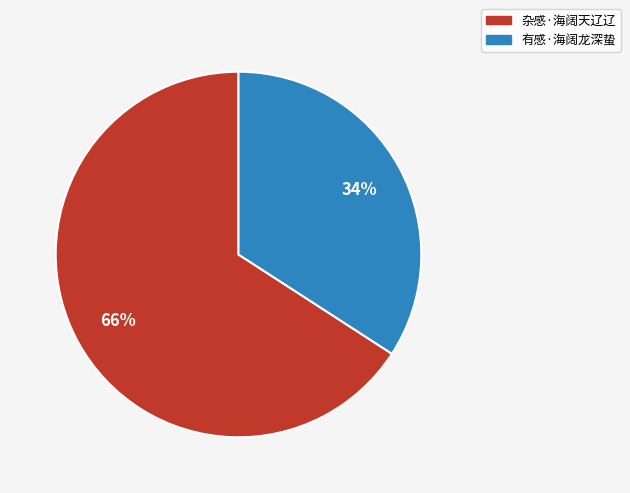

To the nearest percent, what is the difference between the 杂感·海阔天辽辽 and 有感·海阔龙深蛰 slice percentages?

32%